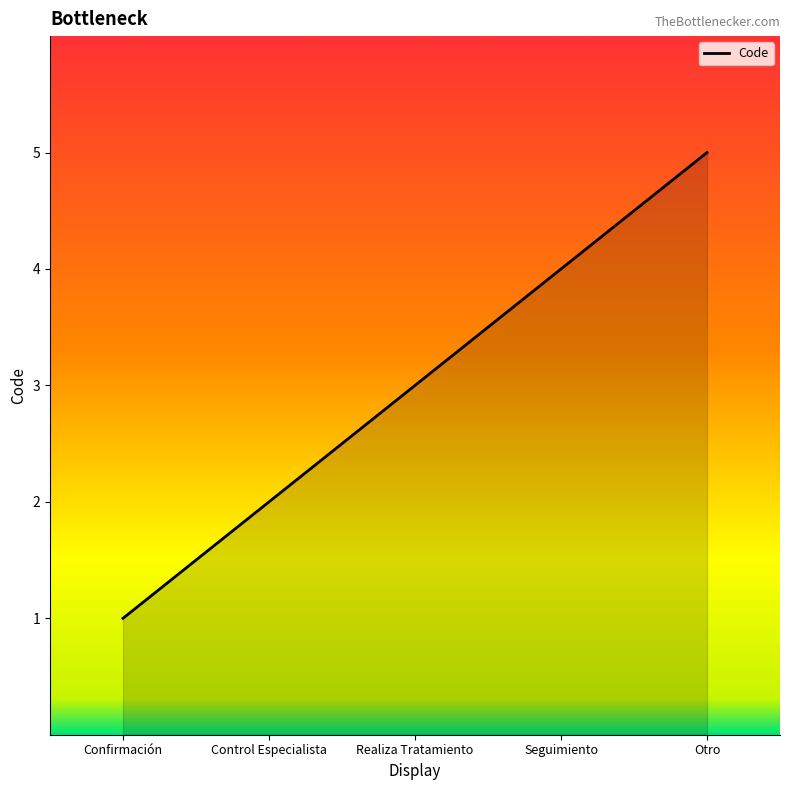

What is the sum of all values?

15